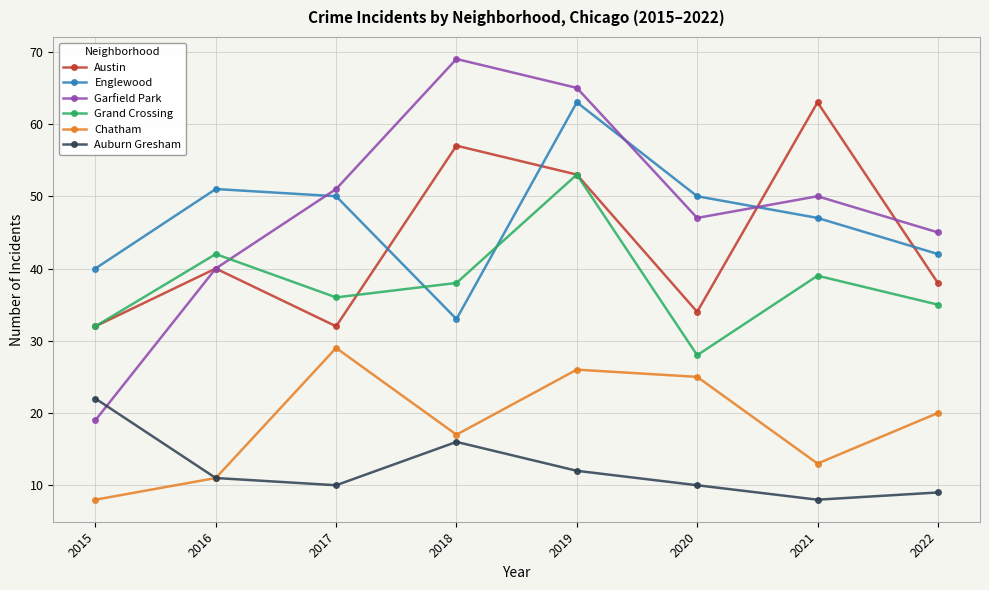

What is the difference between the maximum and minimum values in the Garfield Park series?

50